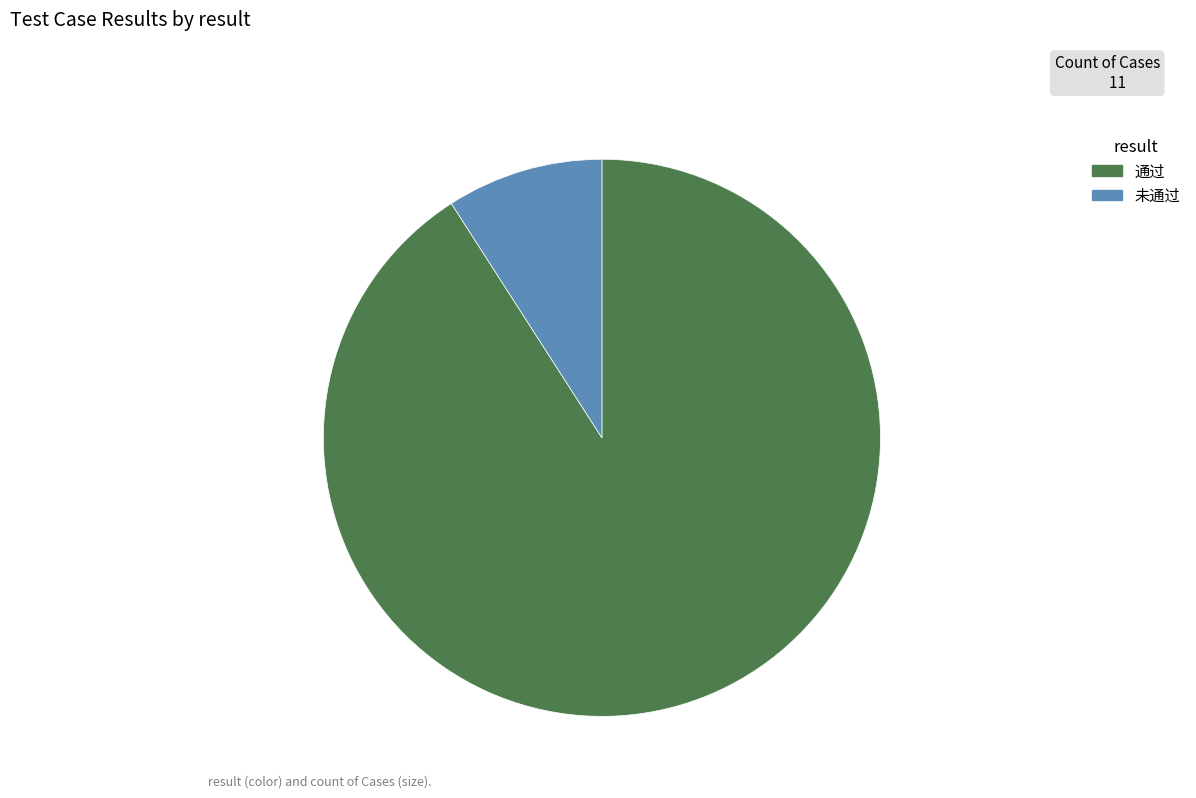

Which category has the biggest portion of the pie?

通过